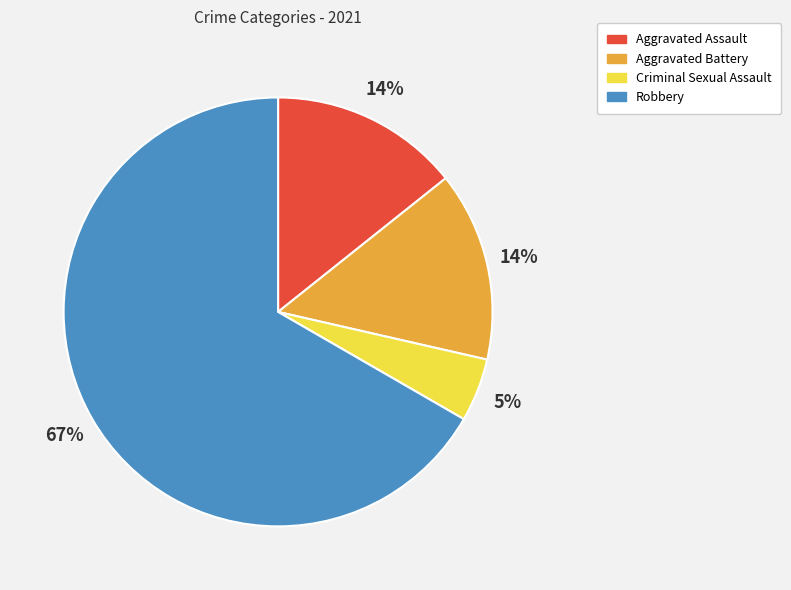

Which category accounts for the majority?

Robbery